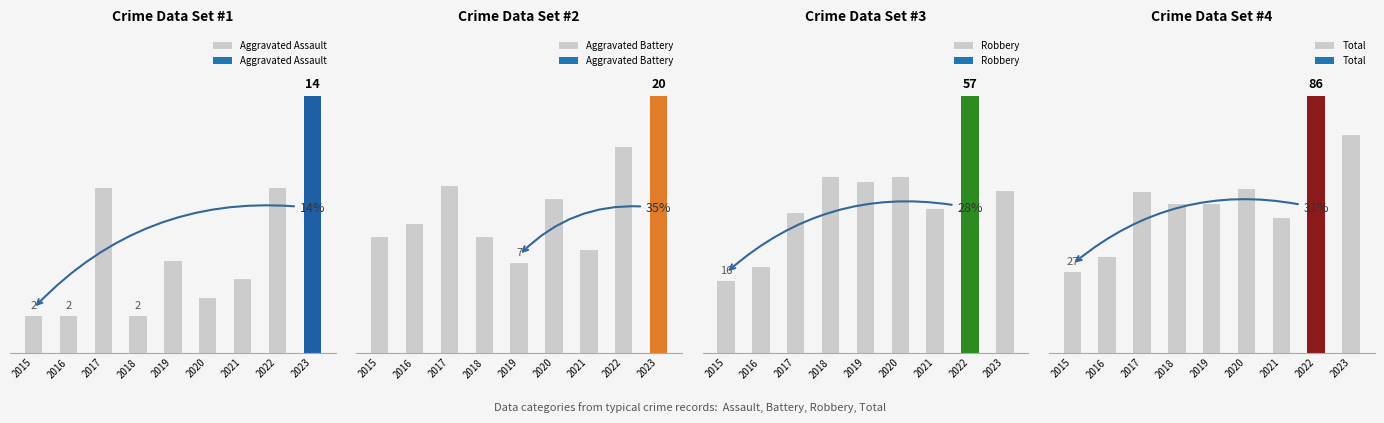

How many groups of bars are there?

9